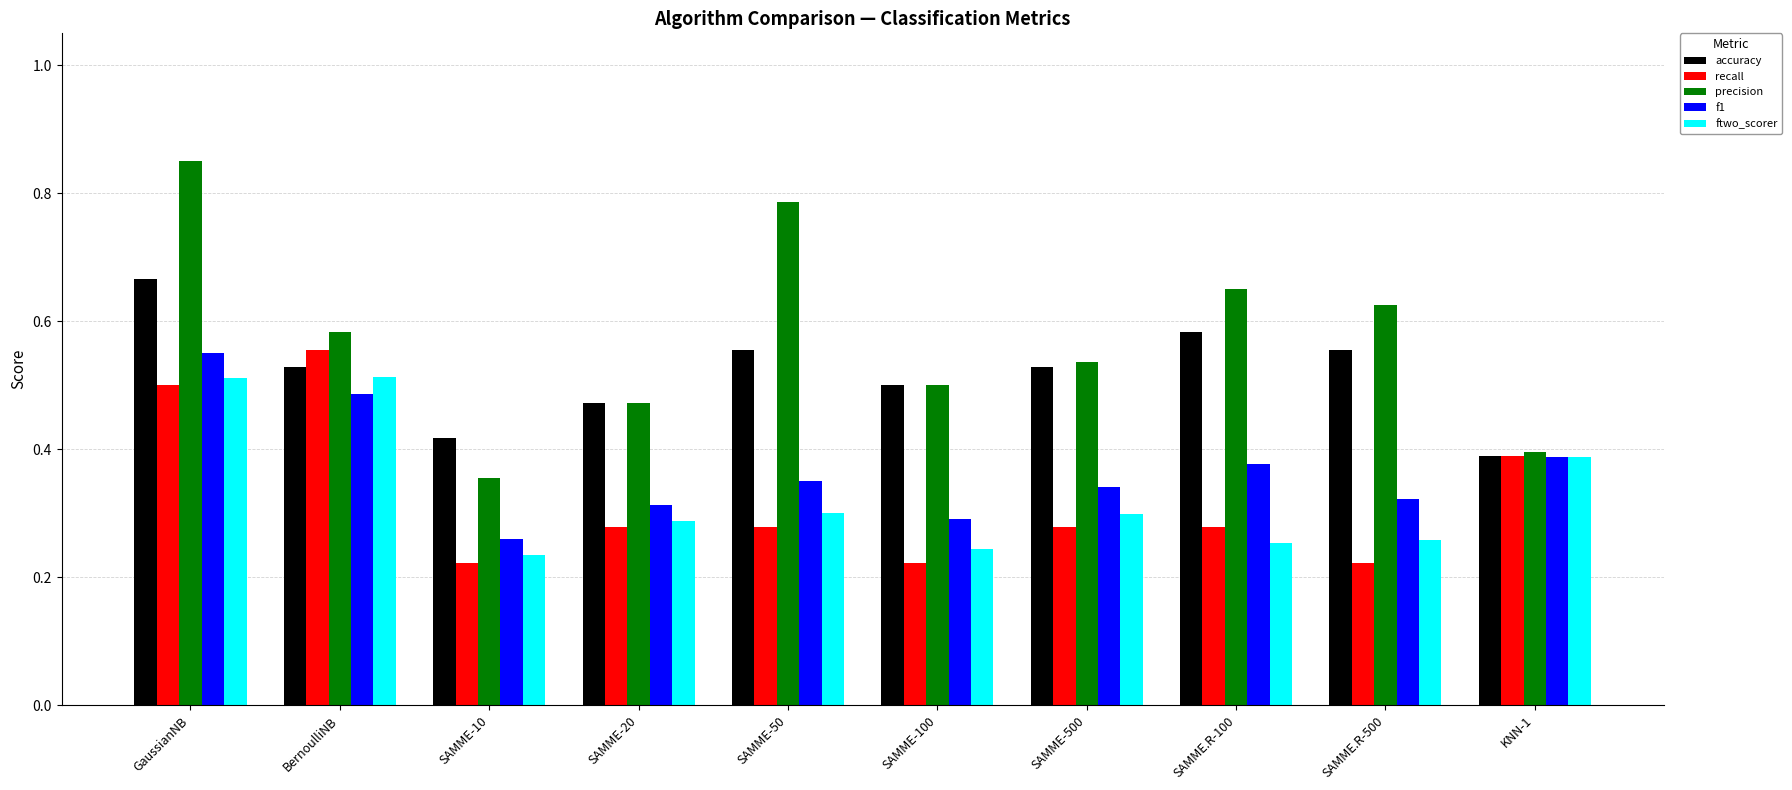

Which series changed the most between GaussianNB and KNN-1?

precision